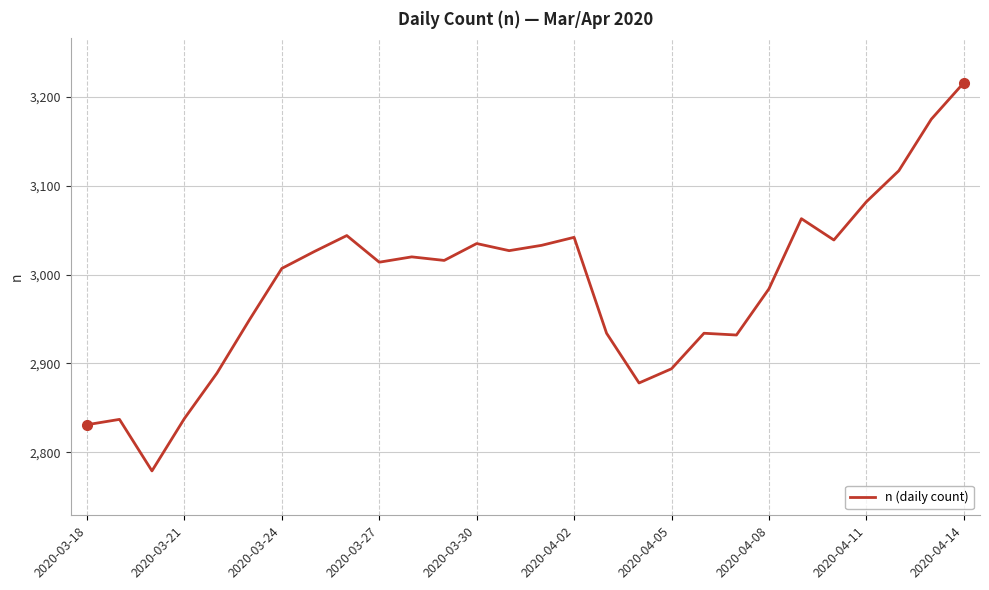

What is the smallest value displayed?

2779